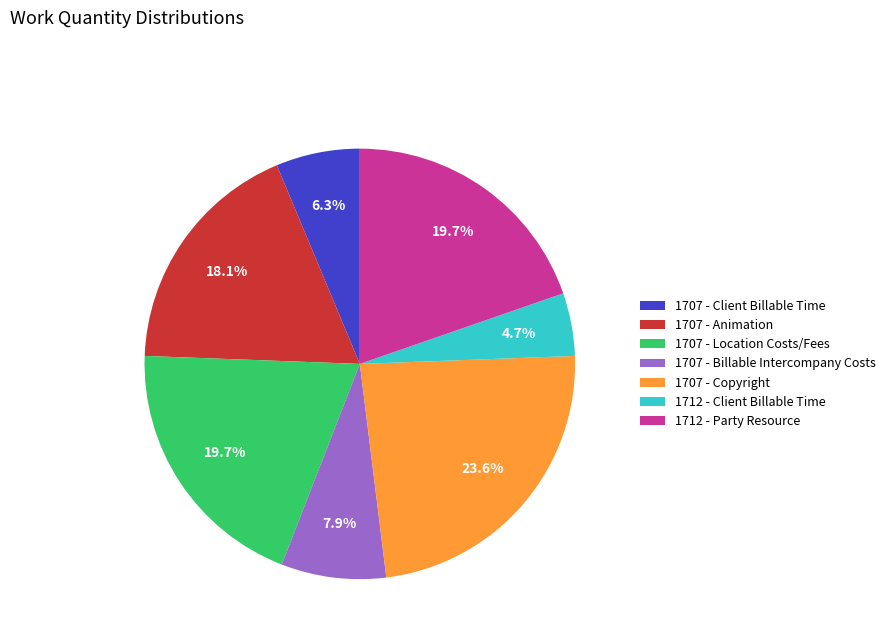

Does 1707 - Animation represent more than half of the total?

No